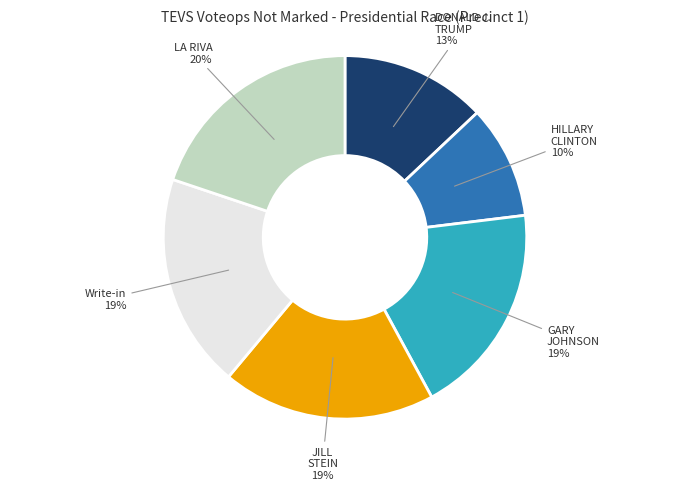

Does any single category account for the majority?

No